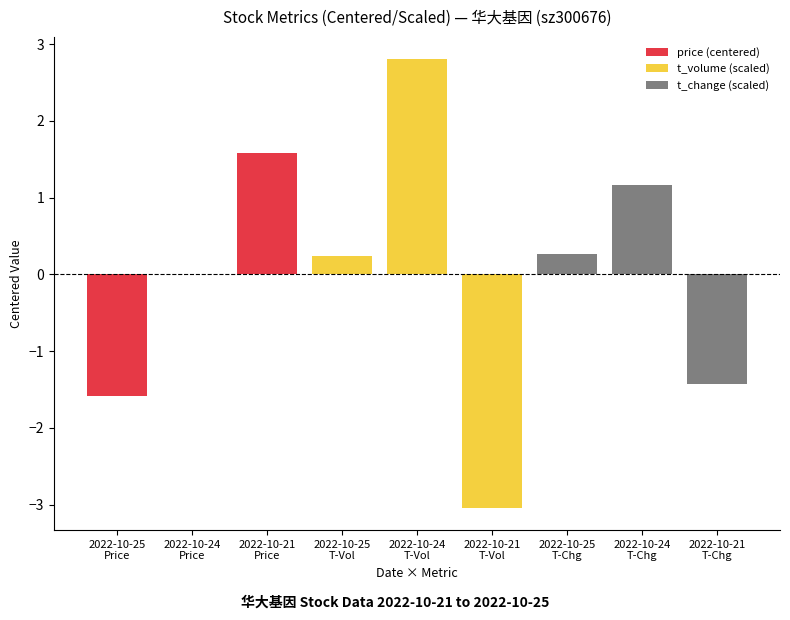

What is the greatest value displayed?

2.8